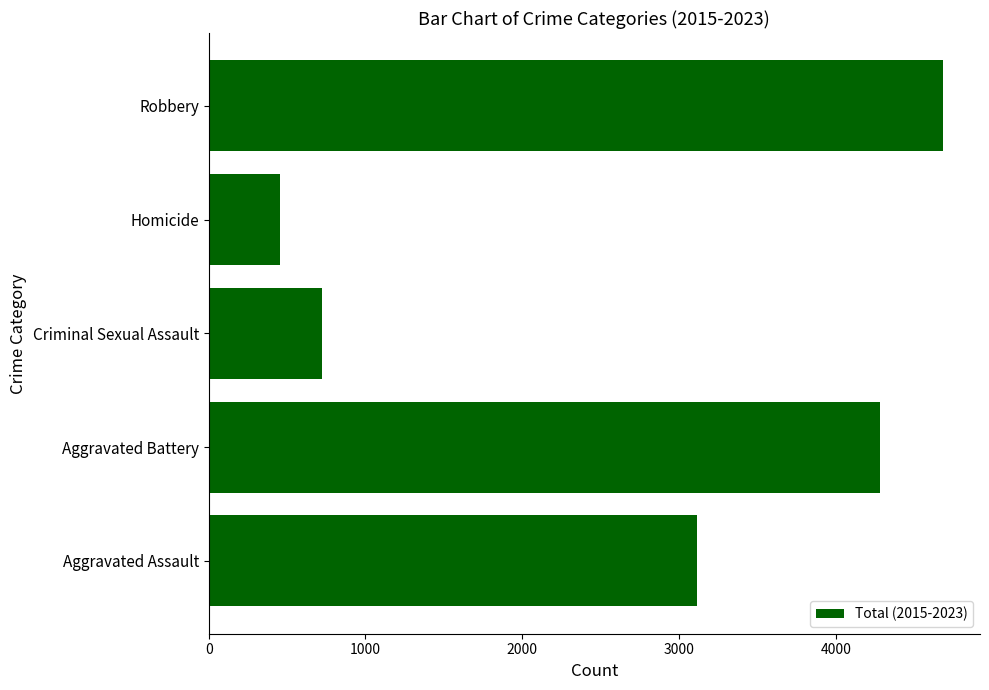

Is it true that the value at Homicide is 220?

False